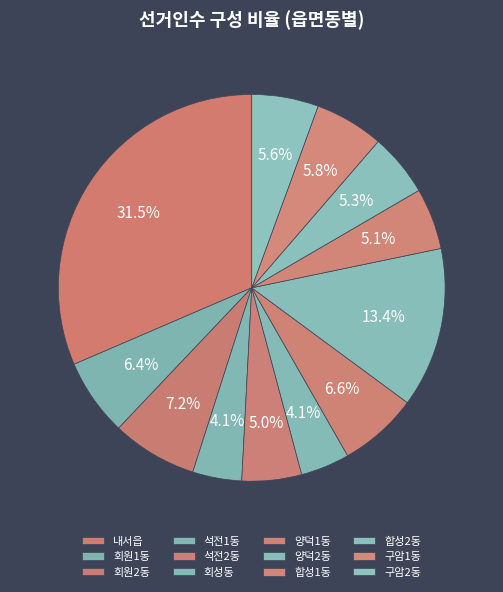

How many segments does this pie chart have?

12